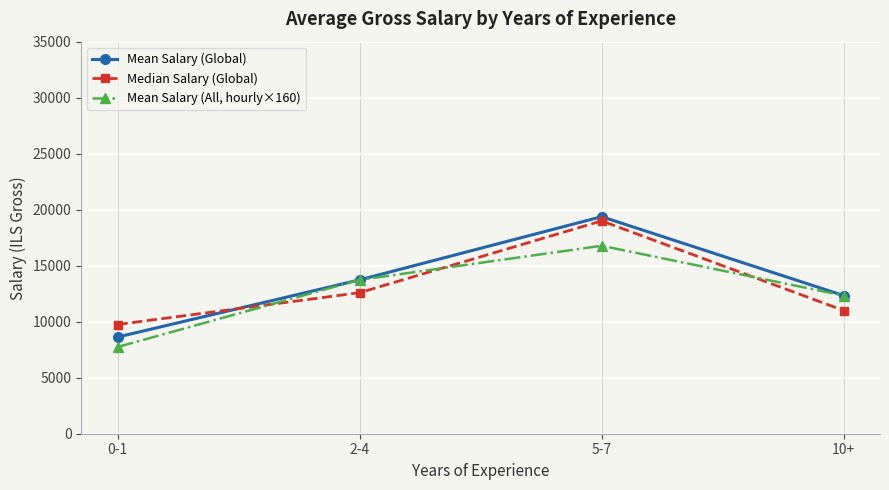

What is the label of the 4th point from the left?

10+